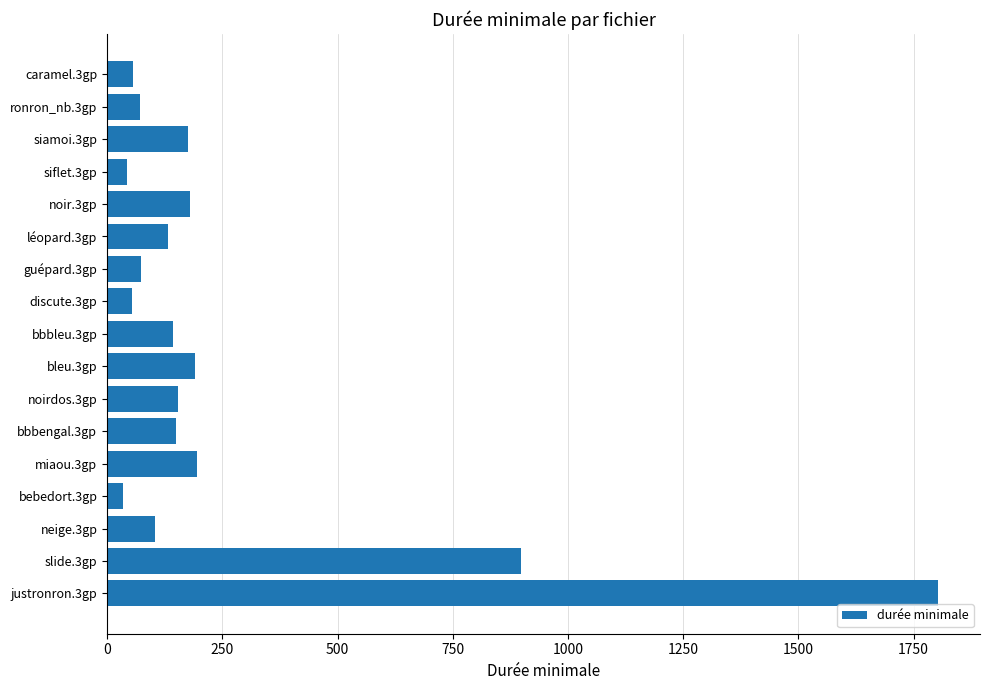

Where is the data nearest to the value 919?

slide.3gp